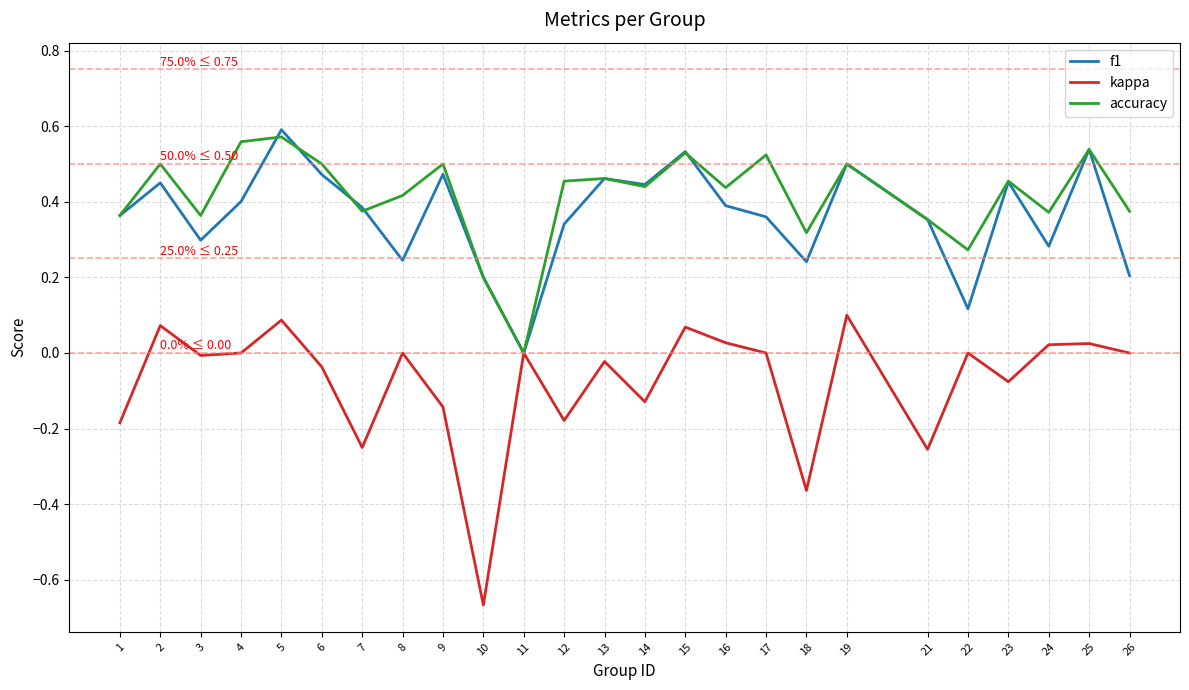

The f1 series shows 0.8 at 15. True or false?

False